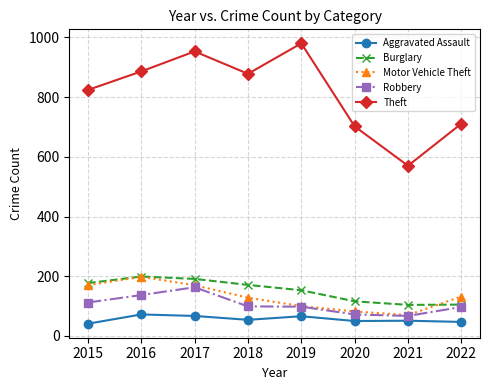

Which series has the widest spread of values?

Theft